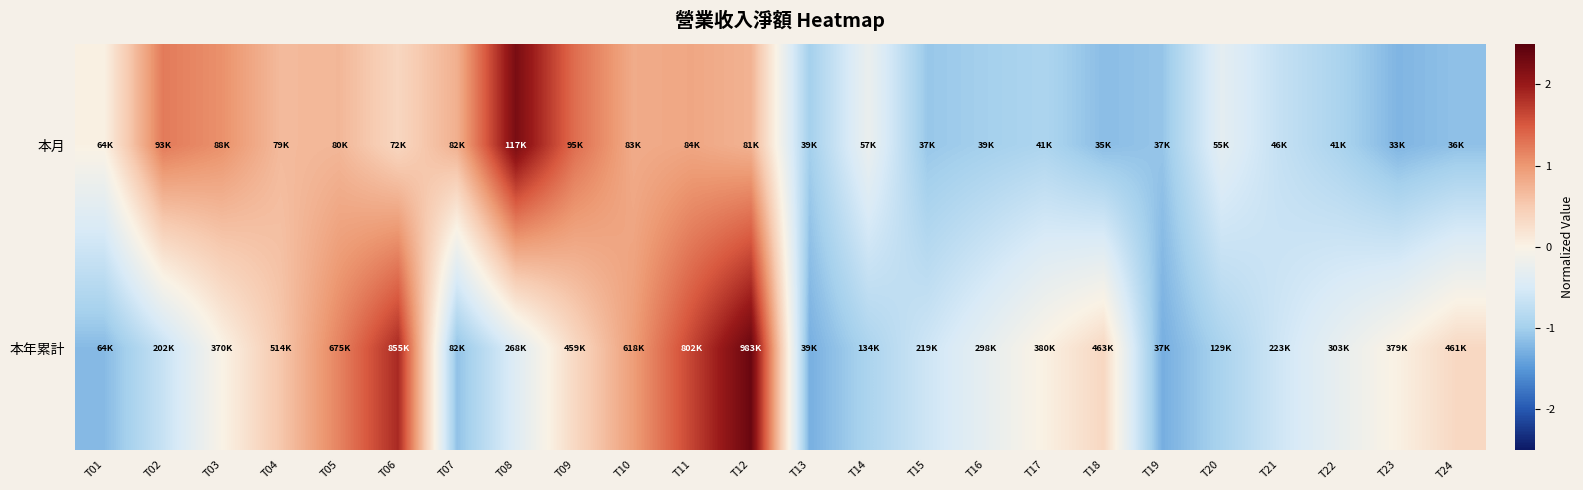

How many data points does each series have?

24